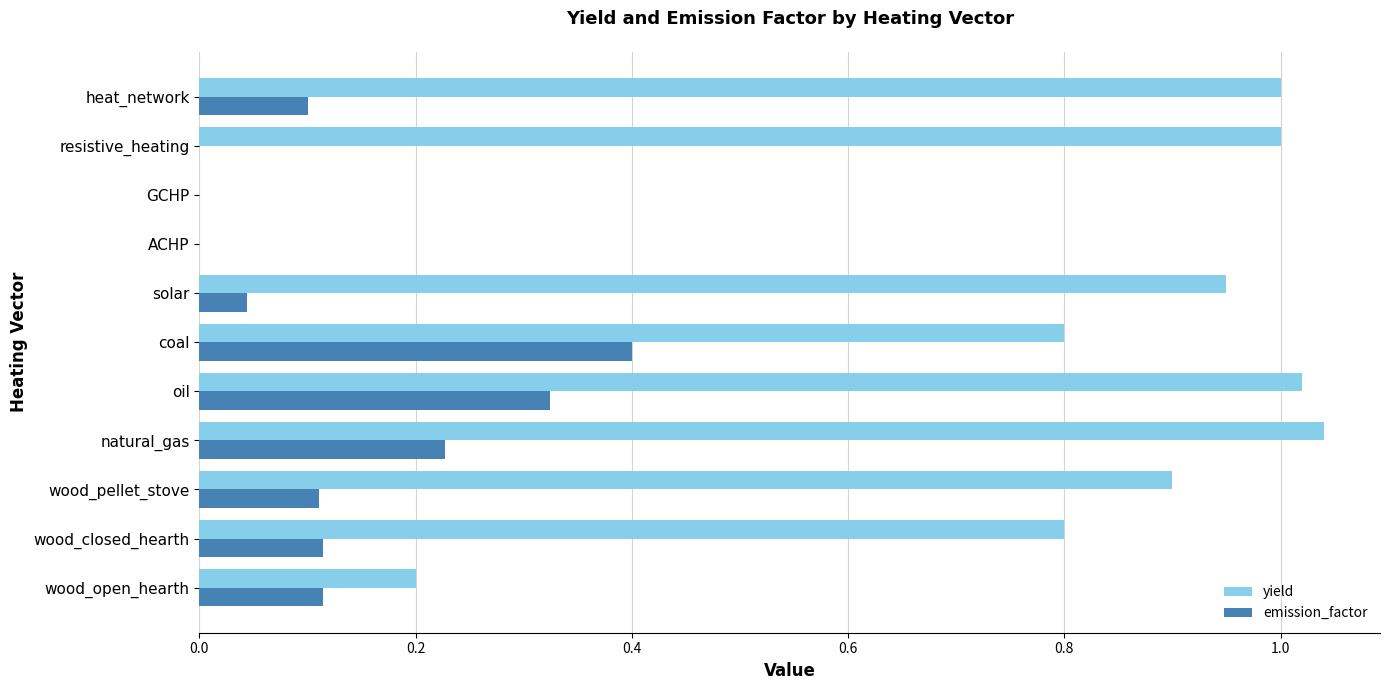

Between GCHP and heat_network, which series saw the biggest shift?

yield